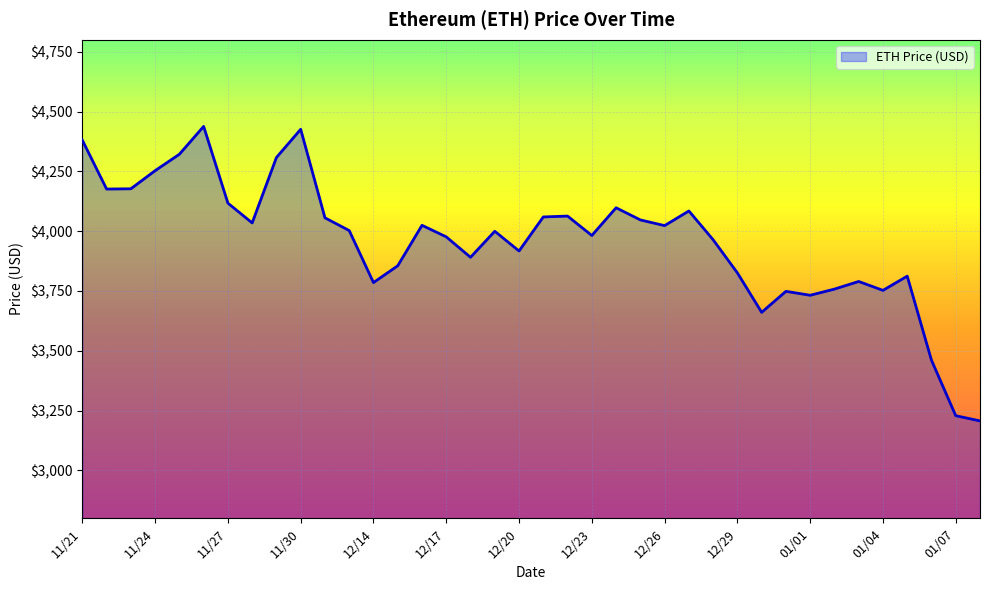

Does the chart have visible grid lines?

Yes